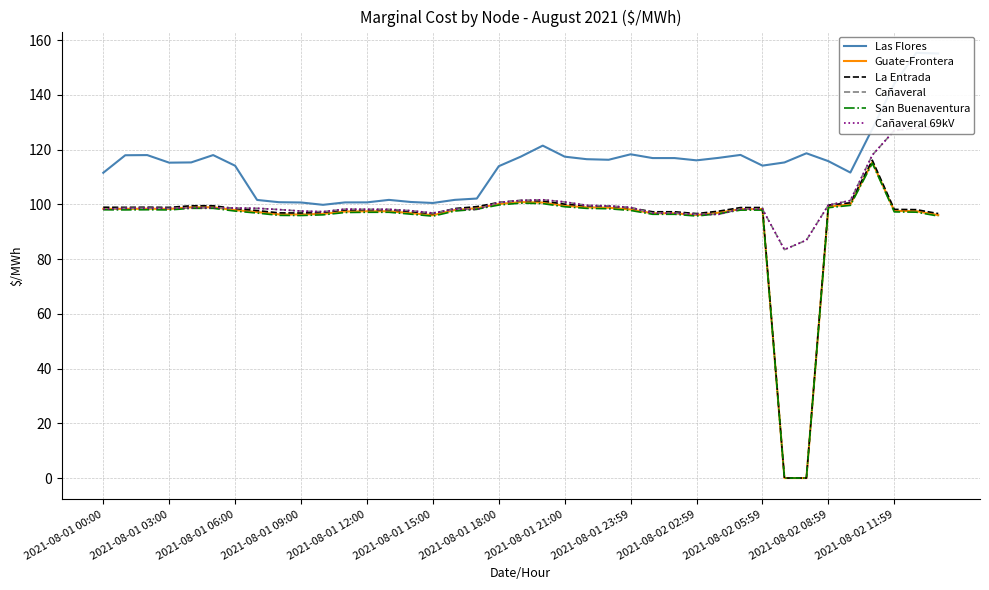

Reading right to left, list all the values displayed in this chart.

Las Flores: 155.1	155.4	144.1	127.6	111.6	115.8	118.7	115.3	114.2	118.1	117.0	116.1	116.9	116.9	118.3	116.3	116.5	117.4	121.5	117.4	114.0	102.1	101.7	100.5	100.9	101.6	100.7	100.7	99.8	100.7	100.8	101.6	114.1	118.0	115.3	115.2	118.0	118.0	111.5
Guate-Frontera: 96.1	97.5	97.6	115.5	100.0	99.2	0.0	0.0	98.3	98.3	97.0	96.1	96.7	96.7	98.1	98.8	98.9	99.5	100.7	100.8	100.1	98.6	97.9	96.0	96.8	97.5	97.5	97.4	96.5	96.3	96.3	97.2	97.9	98.9	98.9	98.3	98.4	98.4	98.4
La Entrada: 96.6	98.1	98.2	116.1	100.6	99.7	0.0	0.0	98.8	98.8	97.5	96.6	97.3	97.3	98.7	99.3	99.5	100.1	101.2	101.4	100.7	99.2	98.5	96.6	97.3	98.0	98.0	97.9	97.1	96.8	96.9	97.7	98.5	99.5	99.5	98.9	99.0	98.9	99.0
Cañaveral: 128.6	127.8	127.0	118.0	101.4	99.7	86.9	83.5	98.3	98.3	96.3	96.3	96.8	96.8	98.9	99.4	99.7	100.9	101.7	101.4	100.7	98.1	98.3	96.8	97.7	98.2	98.2	98.3	97.3	97.6	98.1	98.6	98.7	98.7	98.7	98.5	98.6	98.6	98.2
San Buenaventura: 95.7	97.2	97.3	115.0	99.6	98.8	0.0	0.0	97.9	97.9	96.6	95.7	96.4	96.4	97.8	98.4	98.5	99.1	100.3	100.5	99.8	98.2	97.6	95.7	96.4	97.1	97.1	97.0	96.2	95.9	96.0	96.8	97.5	98.6	98.6	98.0	98.0	98.0	98.0
Cañaveral 69kV: 128.6	127.8	127.0	118.0	101.4	99.7	86.9	83.5	98.3	98.3	96.3	96.3	96.8	96.8	98.9	99.4	99.7	100.9	101.7	101.4	100.7	98.1	98.3	96.8	97.7	98.2	98.2	98.3	97.3	97.6	98.1	98.6	98.7	98.7	98.7	98.5	98.6	98.6	98.2